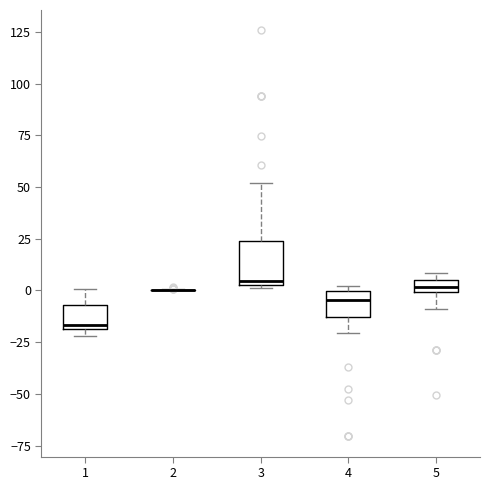

Which box is the tallest, from its lower edge to its upper edge?

3